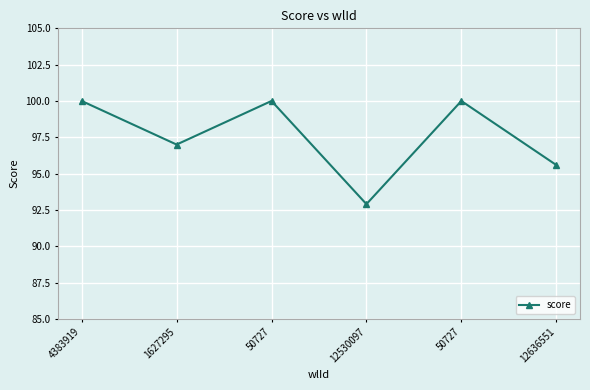

How many interior local peaks (higher than both neighbors) does the data have?

2